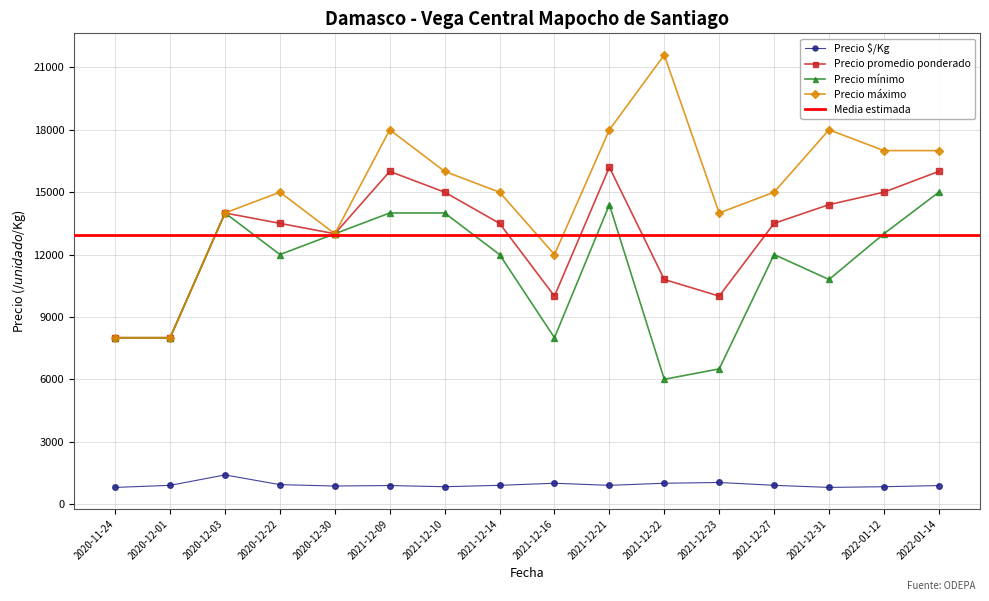

The Precio promedio ponderado series shows 13500 at 2021-12-27. True or false?

True